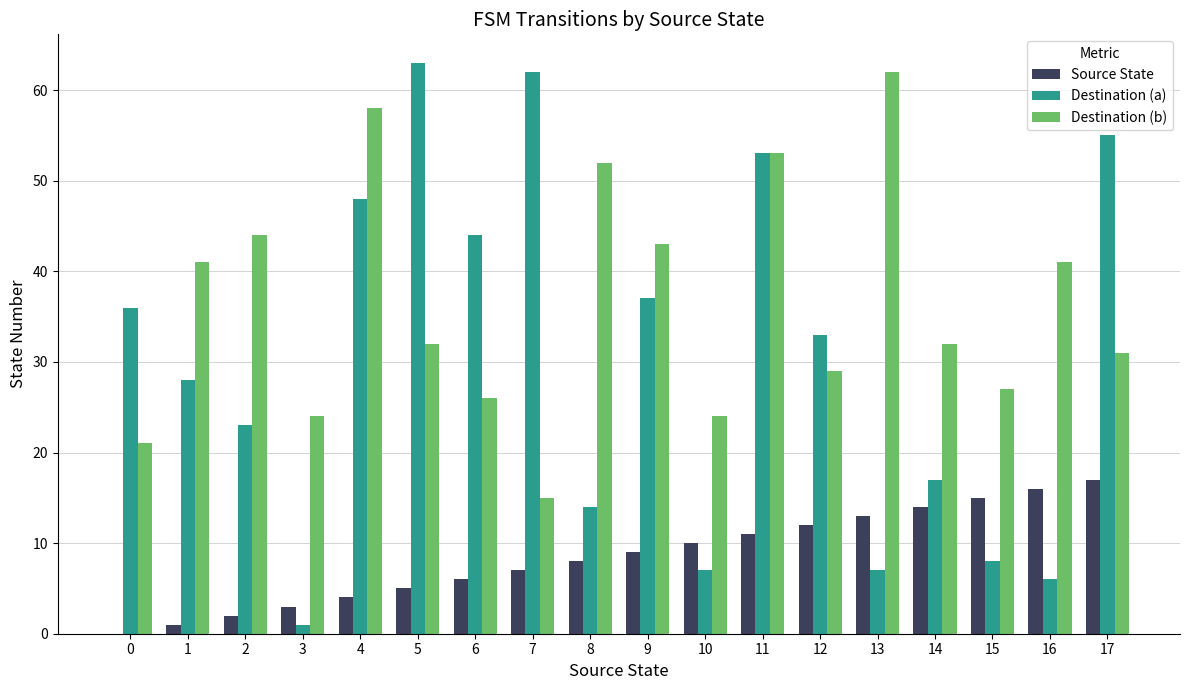

What is the maximum value shown in the chart?

63